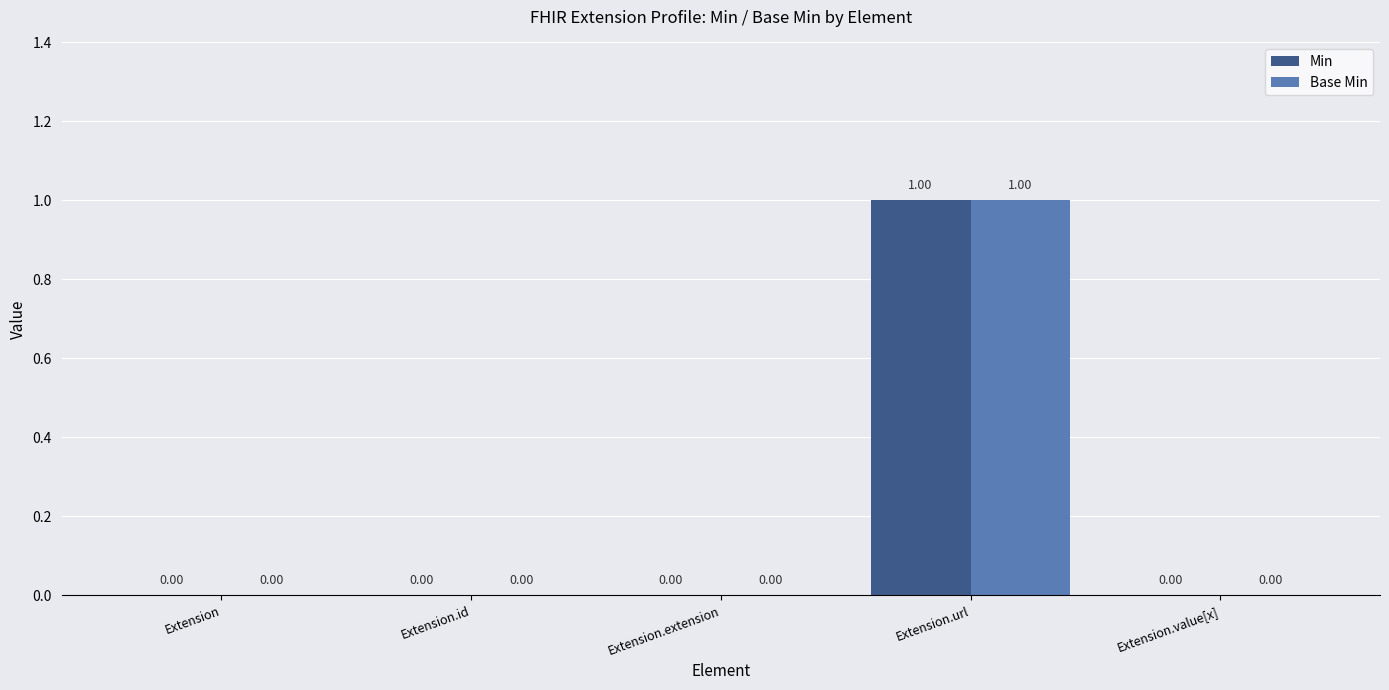

Reading right to left, extract all data points from this chart.

Min: 0	1	0	0	0
Base Min: 0	1	0	0	0